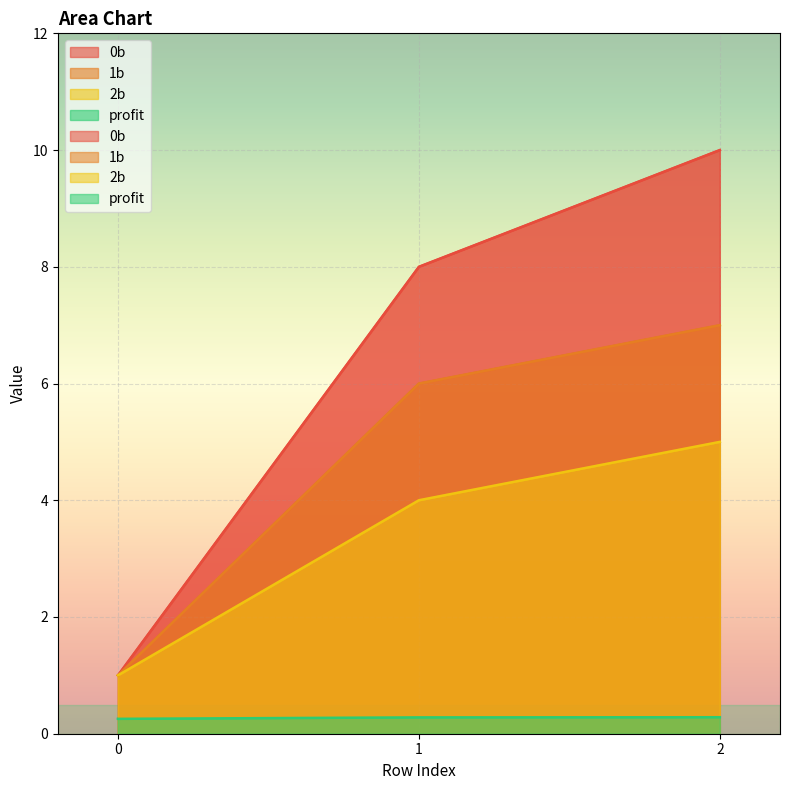

What is the difference between the highest and lowest values at 0?

0.7